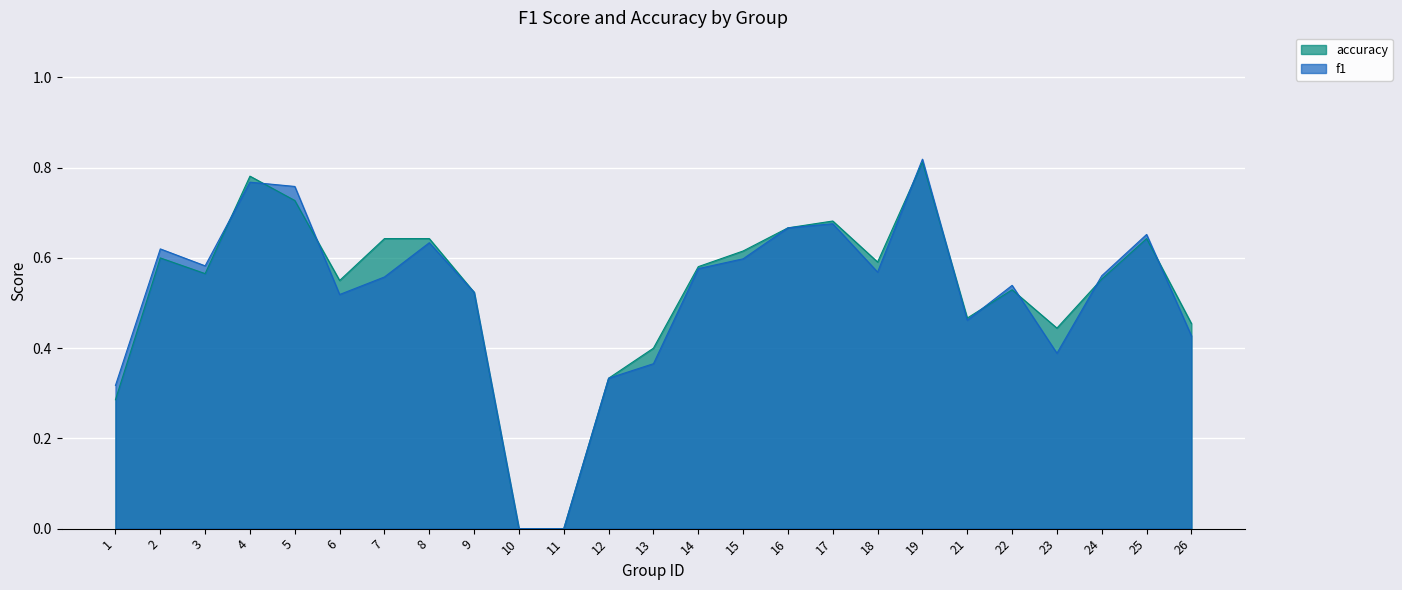

Where is accuracy nearest to the value 0?

10